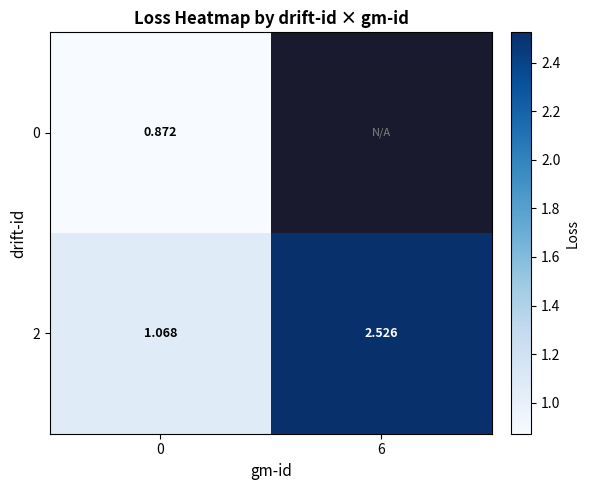

Is the value of 0 at 0 greater than the value of 2 at 0?

No